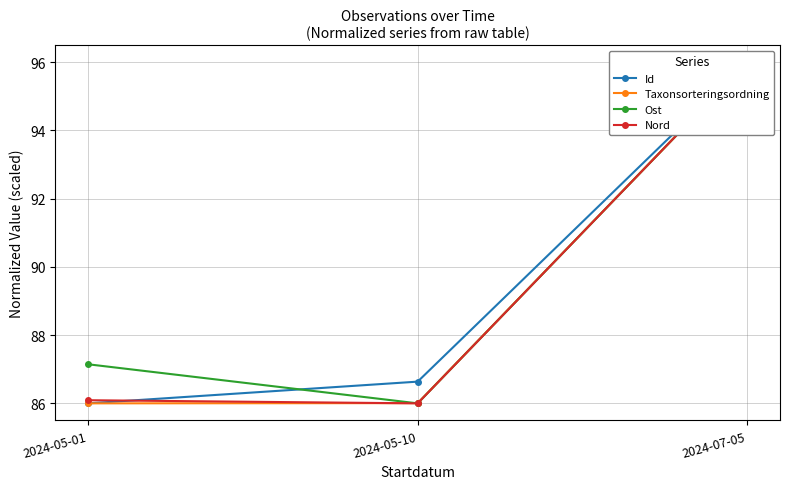

Does the chart have visible grid lines?

Yes